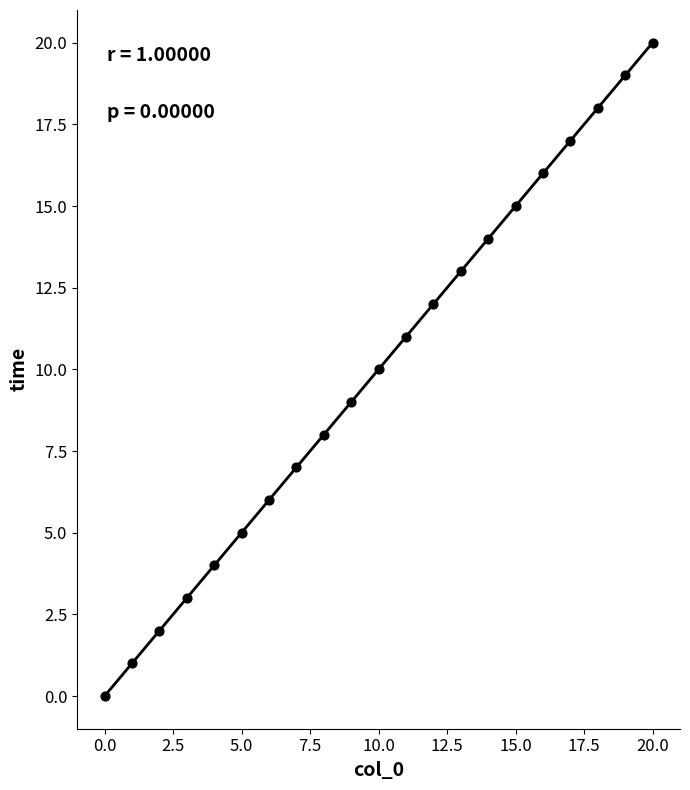

What is the range of Y values (max minus min)?

20